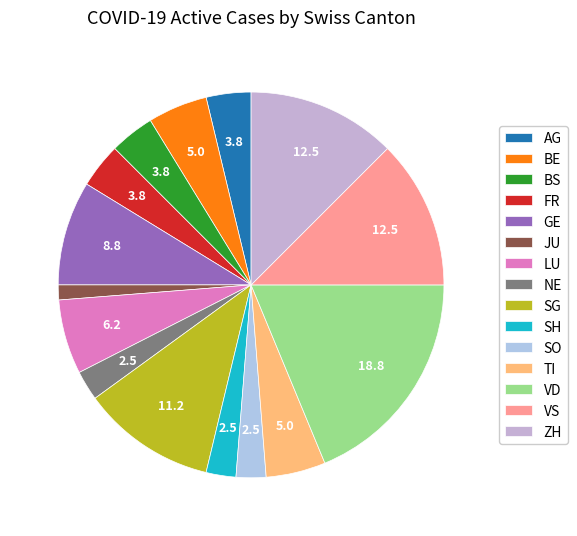

Is there any slice that represents more than half of the pie?

No